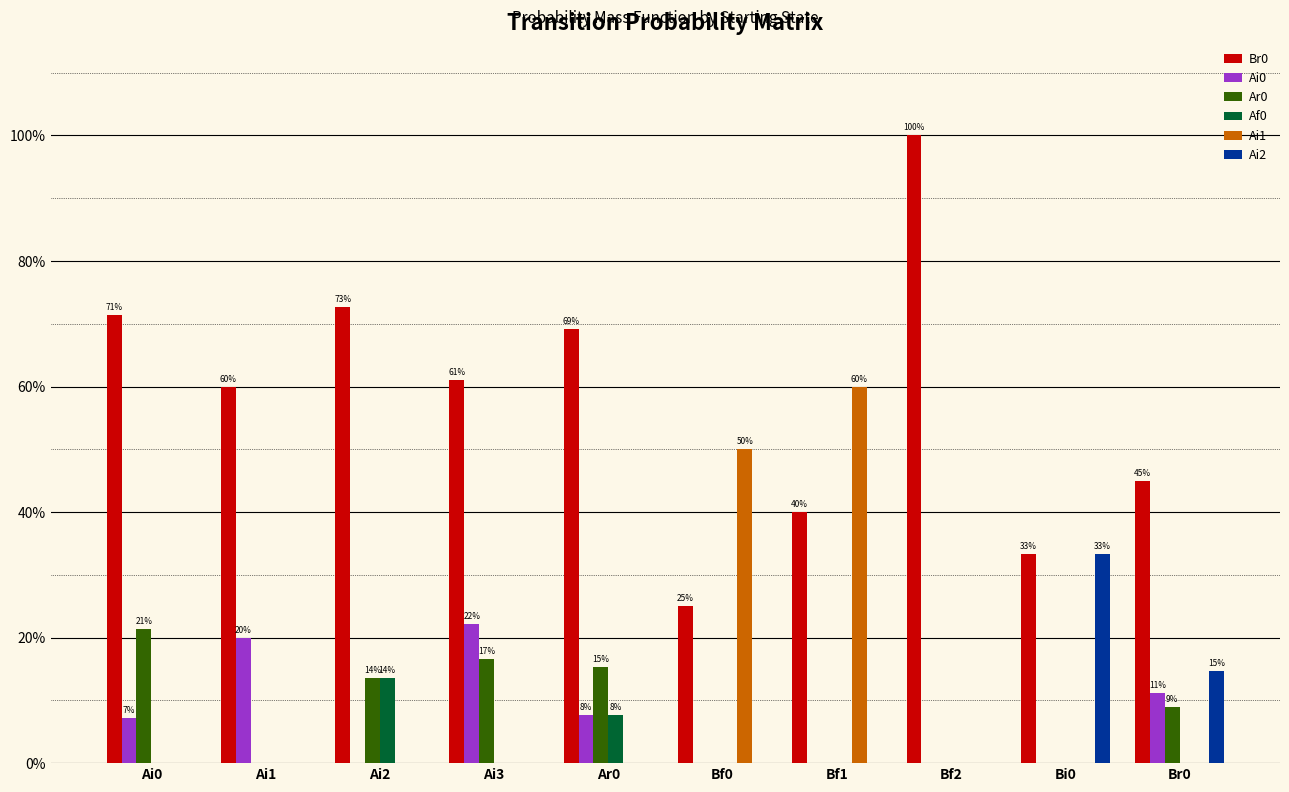

Are the bars horizontal?

No